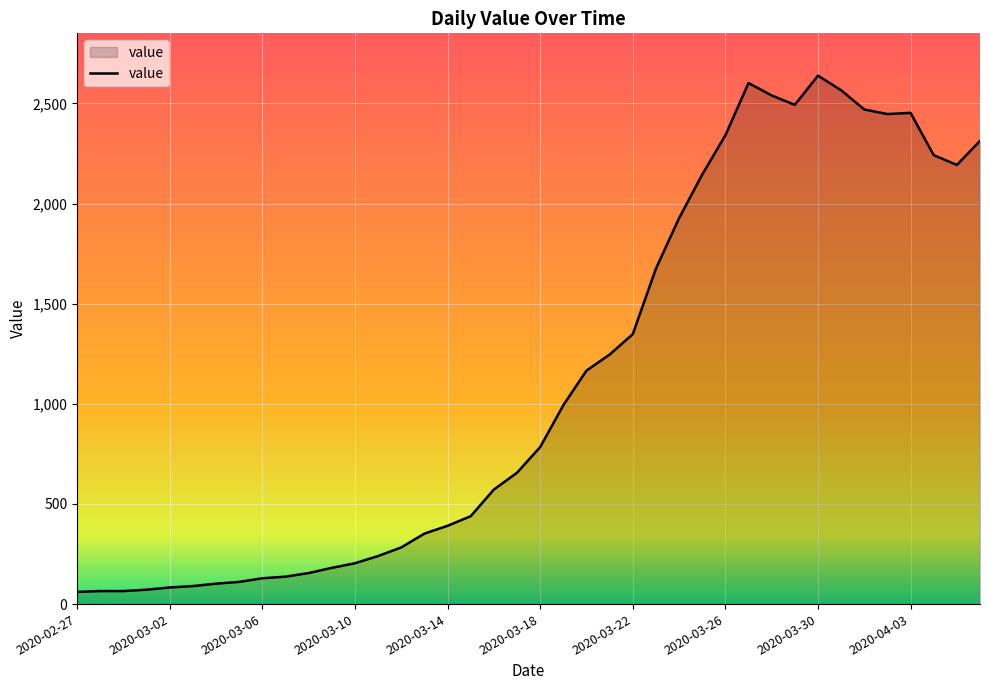

What is the minimum value shown in the chart?

61